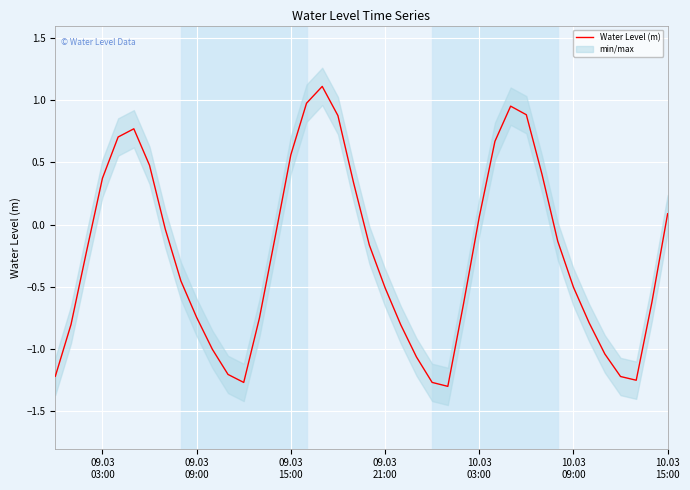

How many lines are shown in the chart?

1